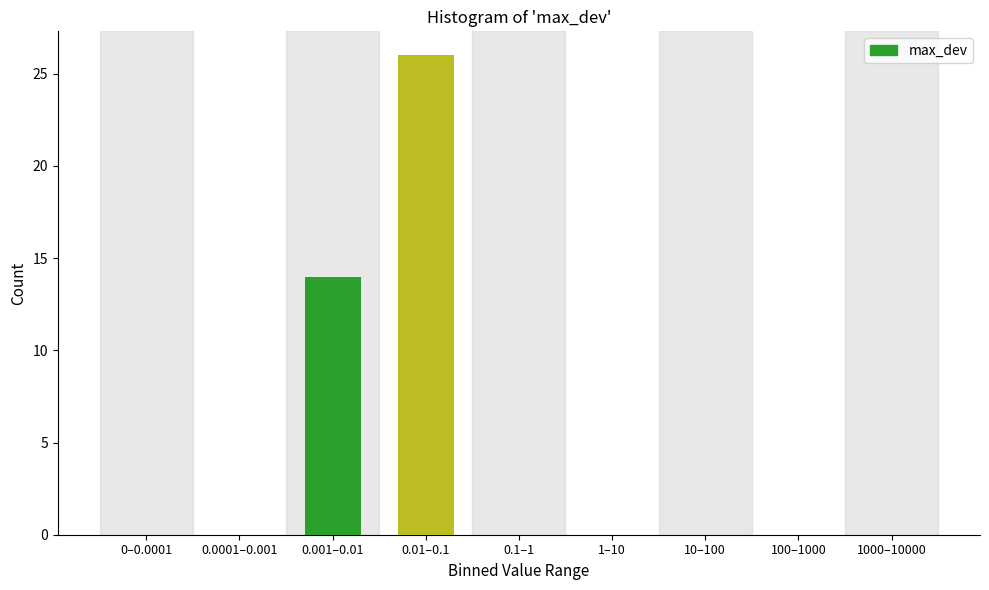

Reading right to left, list all the values displayed in this chart.

1000–10000=0	100–1000=0	10–100=0	1–10=0	0.1–1=0	0.01–0.1=26	0.001–0.01=14	0.0001–0.001=0	0–0.0001=0